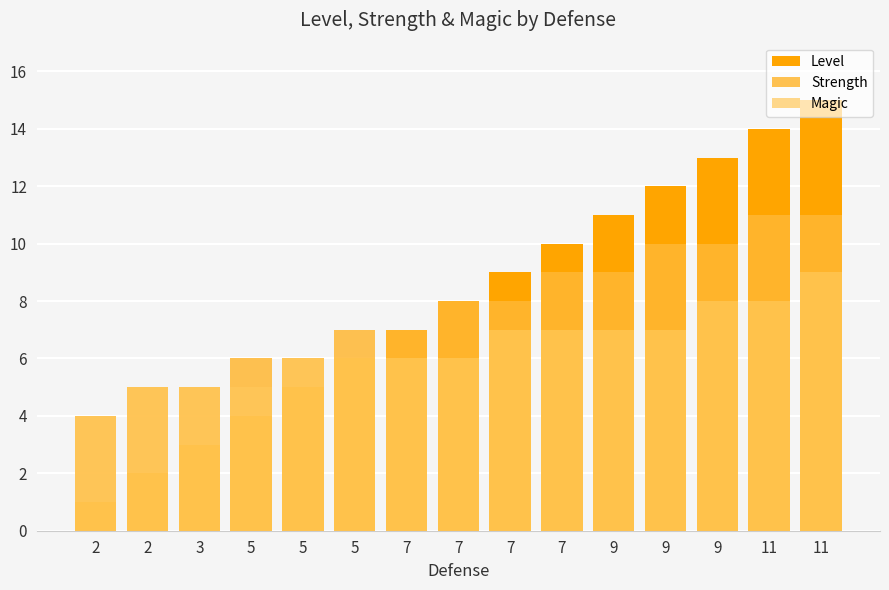

Which category has the highest value across all series?

11